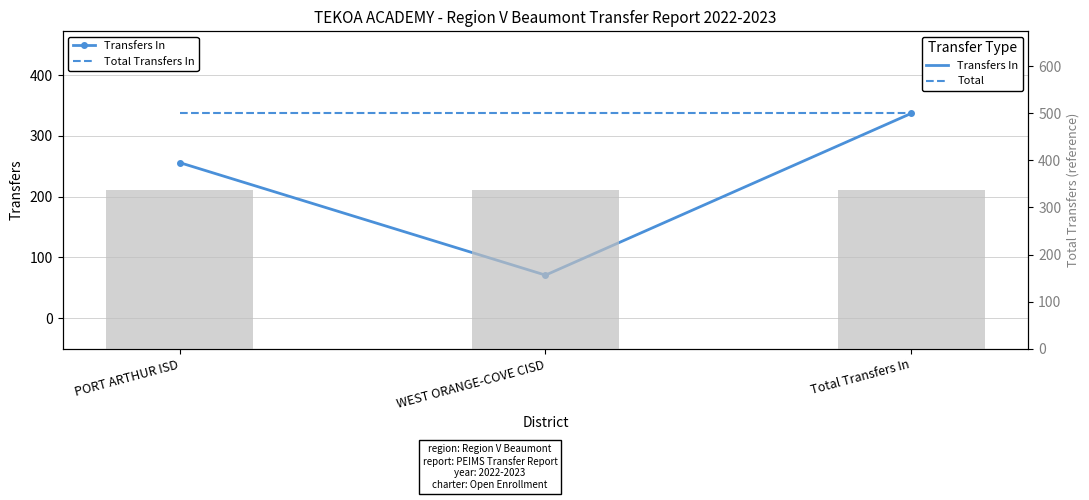

Reading left to right, transcribe all the data shown in this chart.

Transfers In: PORT ARTHUR ISD=256	WEST ORANGE-COVE CISD=71	Total Transfers In=337
Total Transfers In: PORT ARTHUR ISD=337	WEST ORANGE-COVE CISD=337	Total Transfers In=337
Total Count: PORT ARTHUR ISD=337	WEST ORANGE-COVE CISD=337	Total Transfers In=337